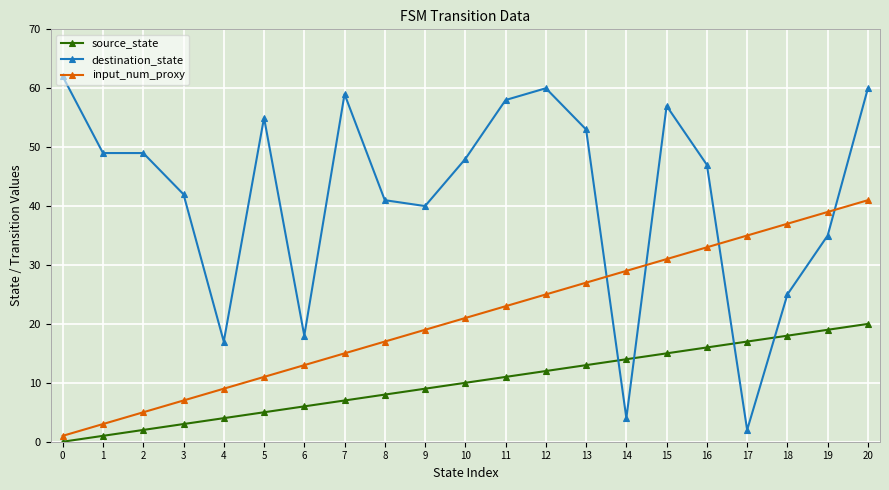

Is the value of input_num_proxy at 17 greater than the value of destination_state at 16?

No